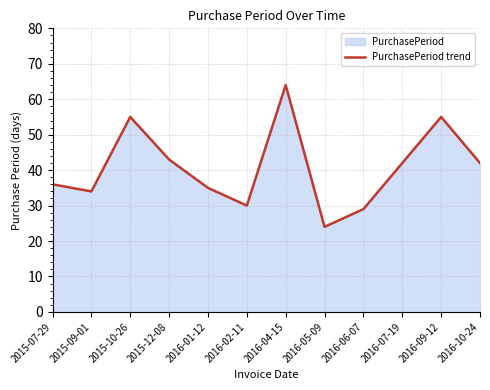

True or false: the data shows 55 at 2015-10-26.

True